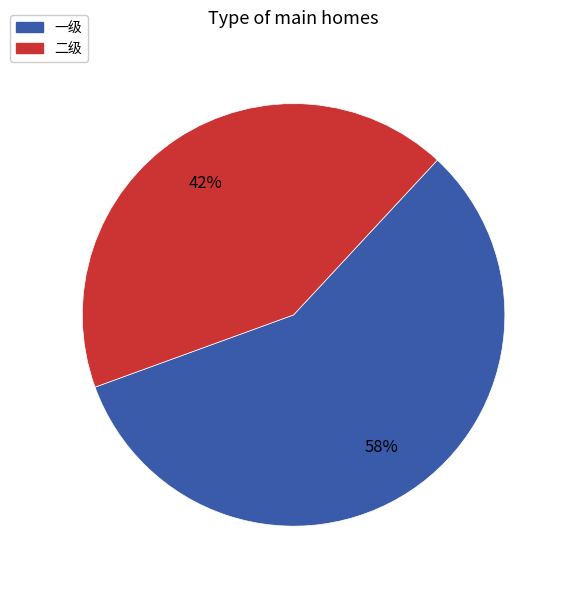

Is there any slice that represents more than half of the pie?

Yes